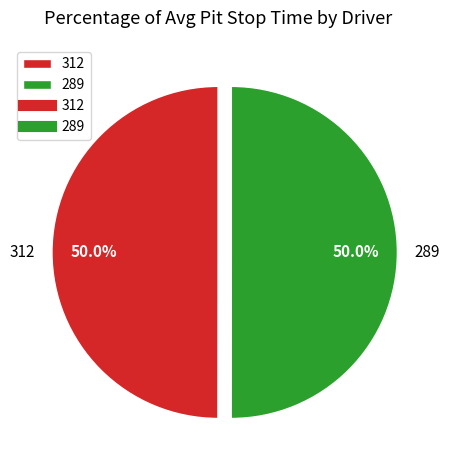

What percentage is NOT represented by 312?

50.0%